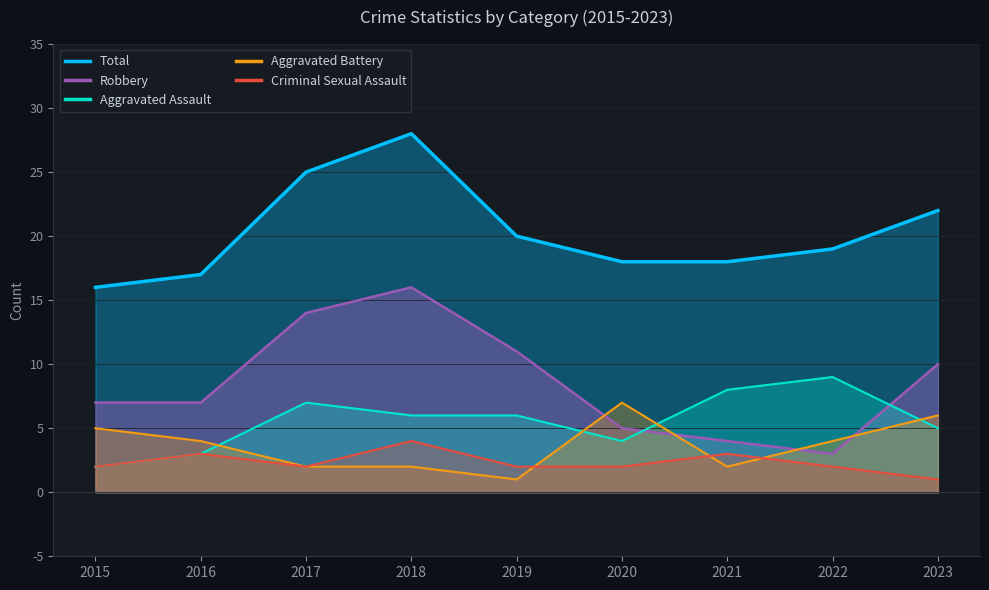

What is the value of the Criminal Sexual Assault point at the 1st from the left?

2